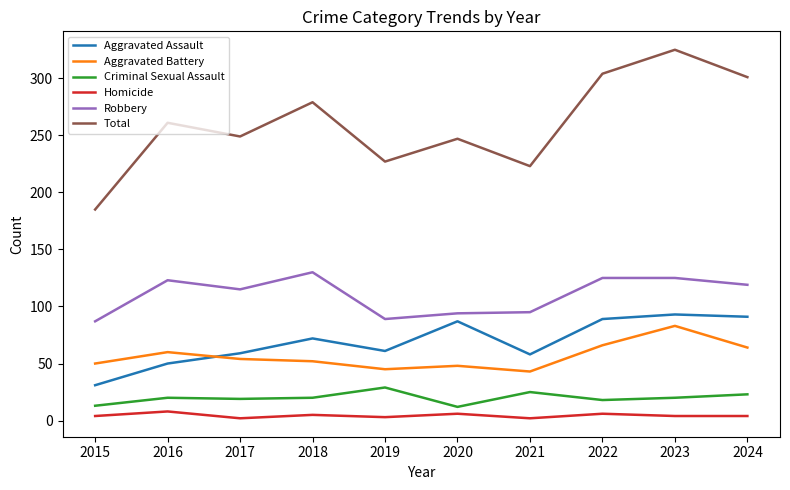

What are all the series names shown in the legend?

Aggravated Assault, Aggravated Battery, Criminal Sexual Assault, Homicide, Robbery, Total